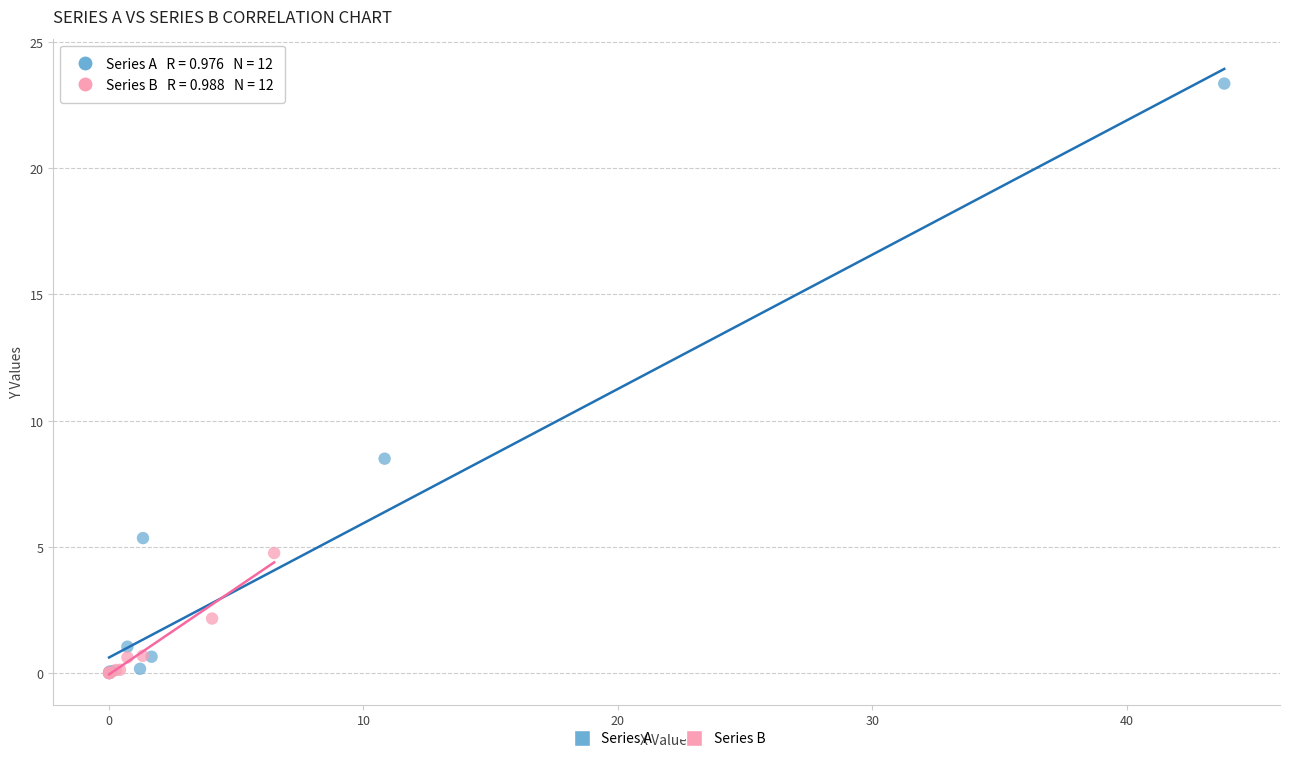

Which series contains the highest Y value?

Series A